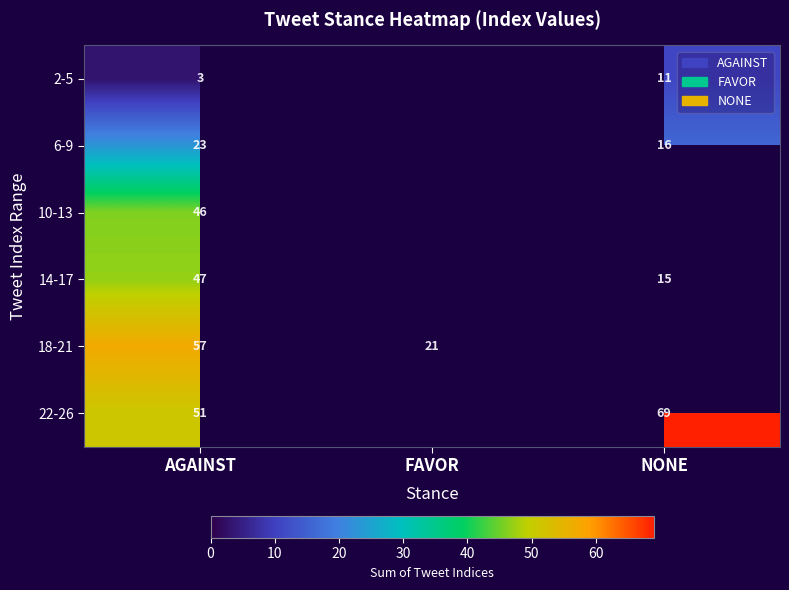

The value of 22-26 at NONE is 42.2. True or false?

False